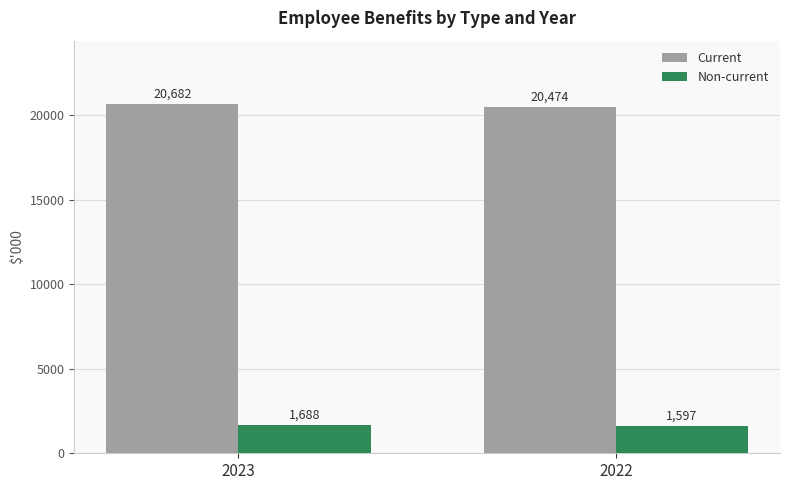

Which series has the widest spread of values?

Current